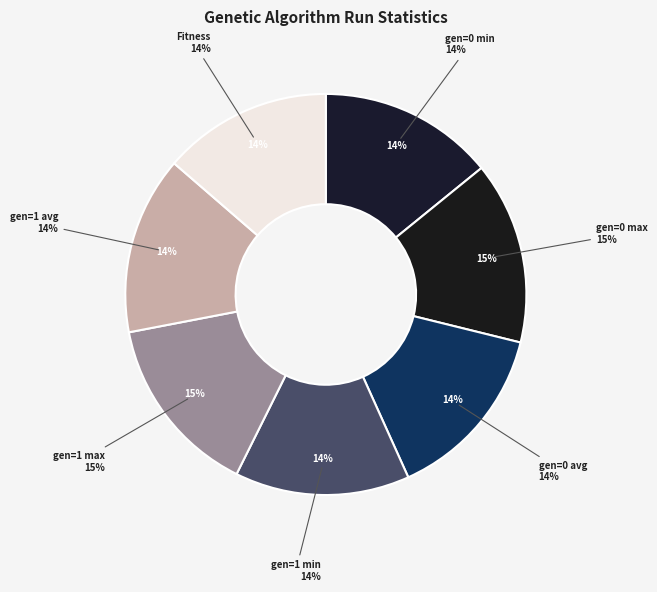

To the nearest percent, what is the average slice percentage?

14%